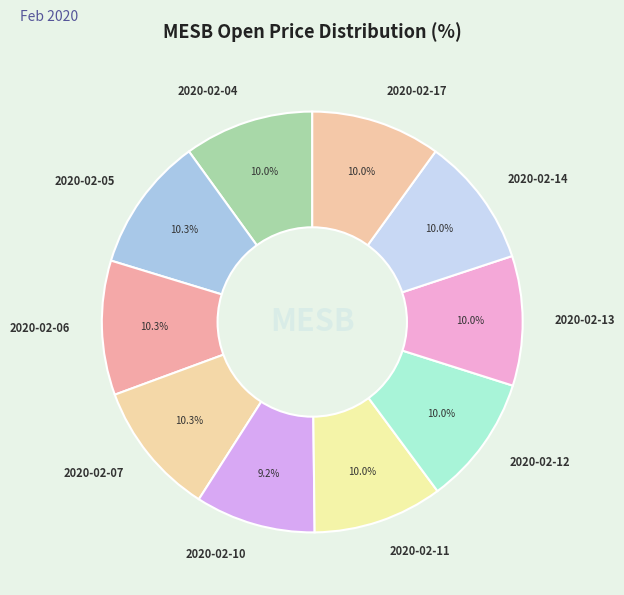

To the nearest percent, what percentage of the pie is 2020-02-10?

9%